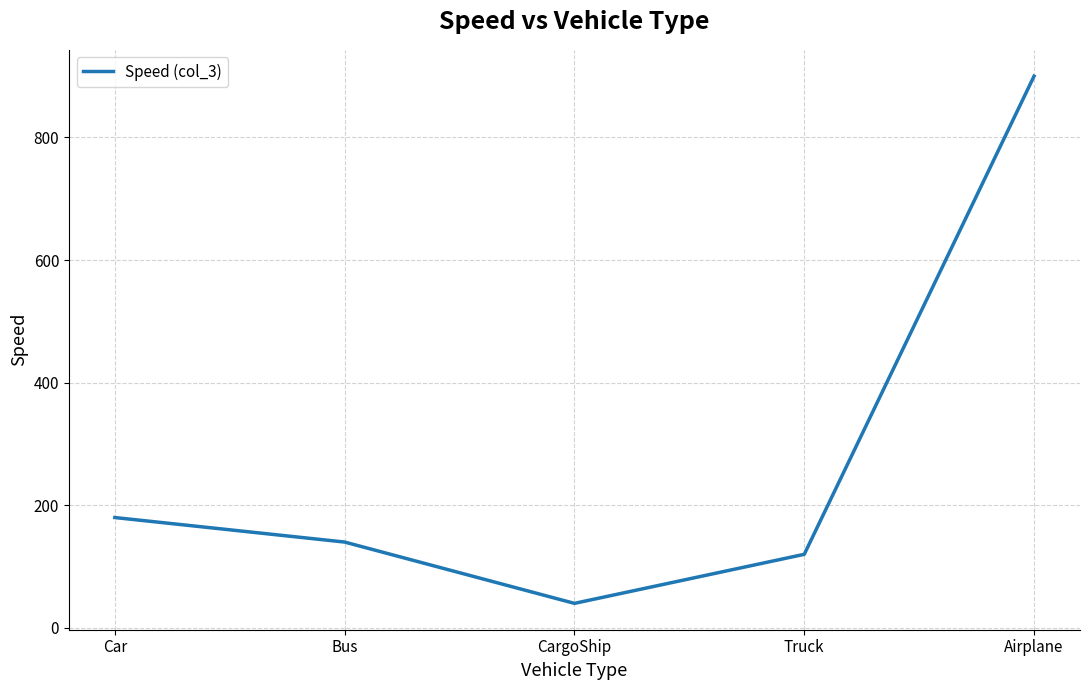

What is the difference between the second highest and minimum values?

140